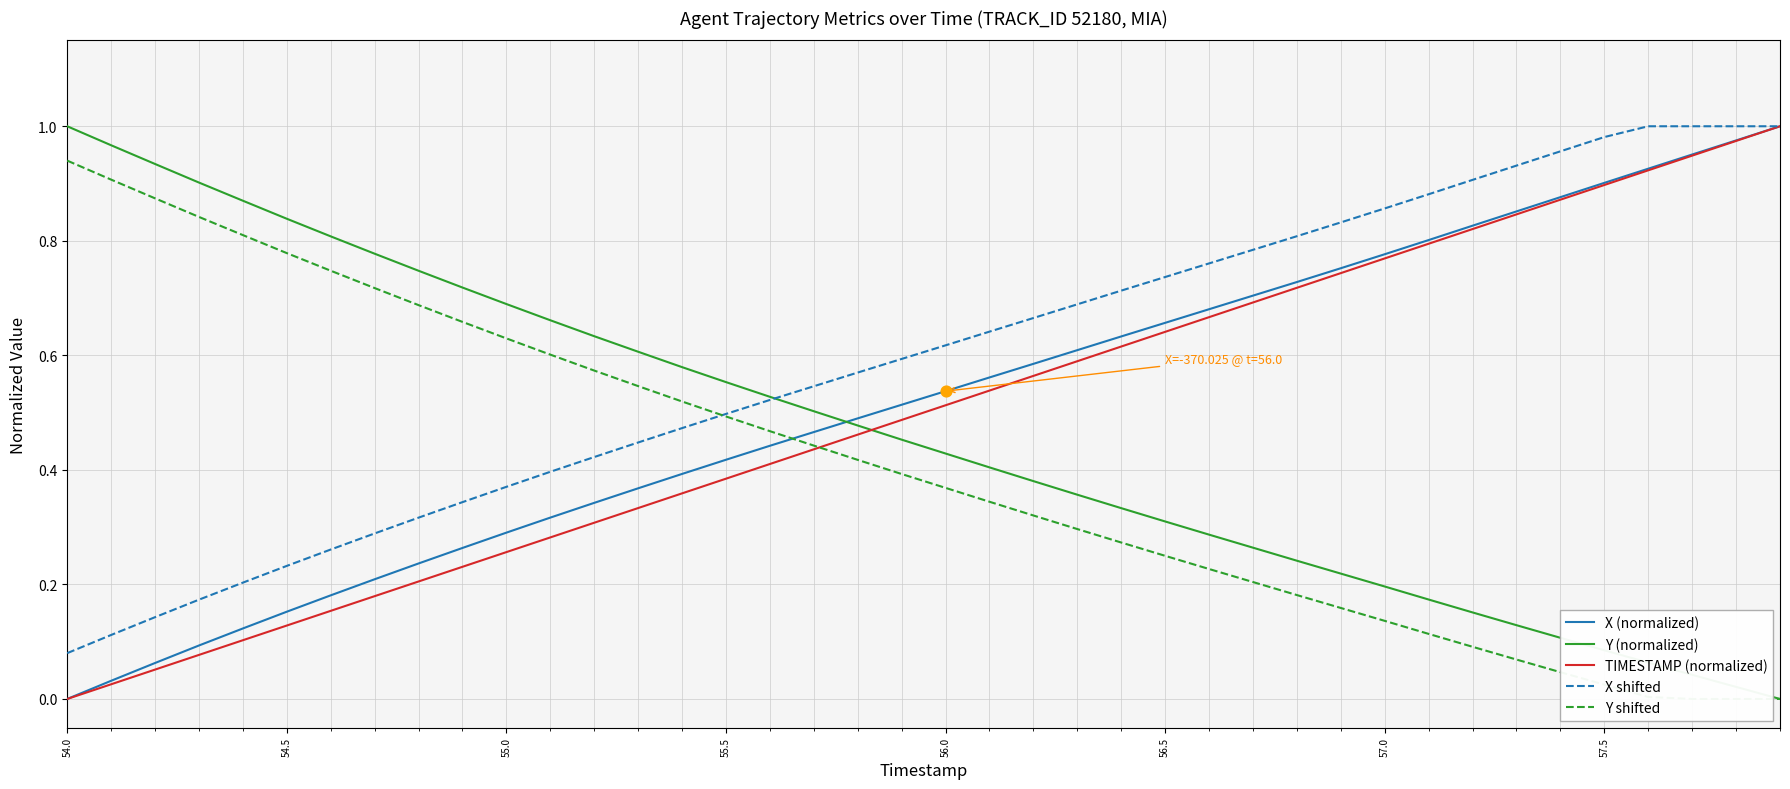

True or false: Y (normalized) and TIMESTAMP (normalized) intersect in this chart.

True